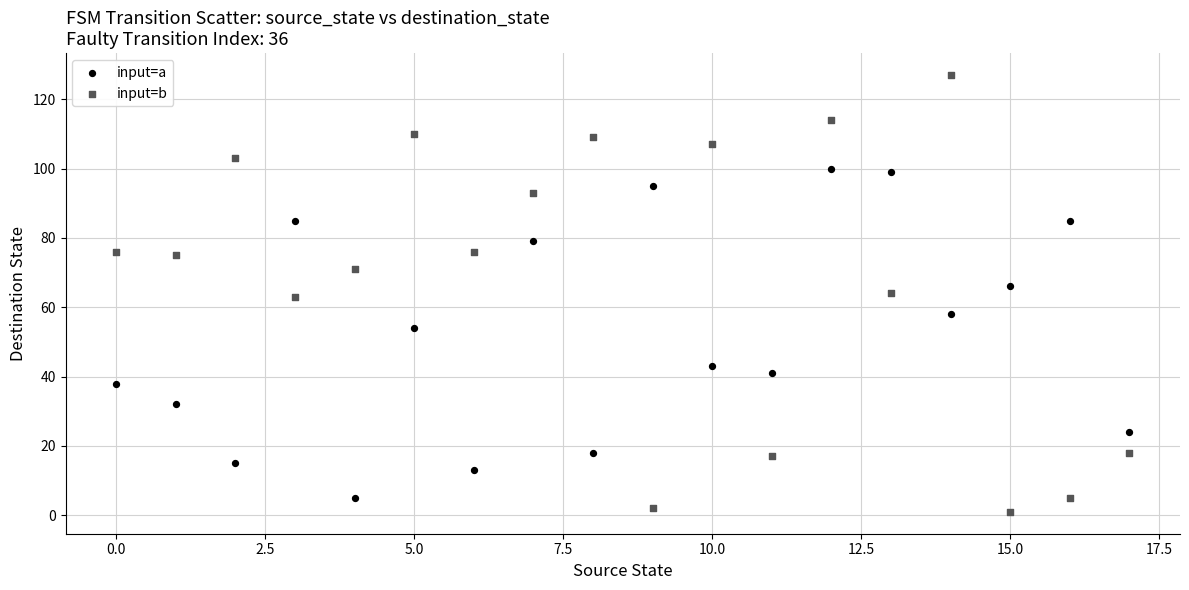

Which series reaches the minimum Y coordinate?

input=b